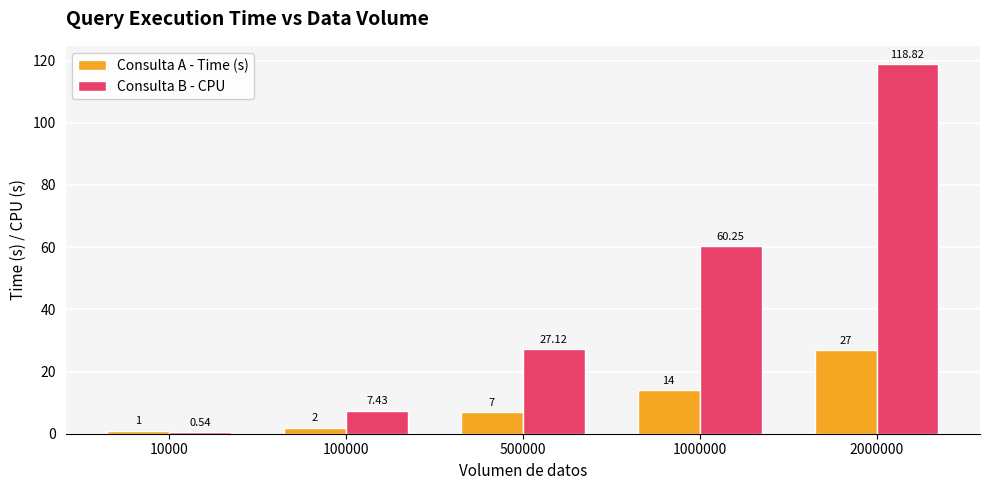

At which category is the sum across all series the highest?

2000000